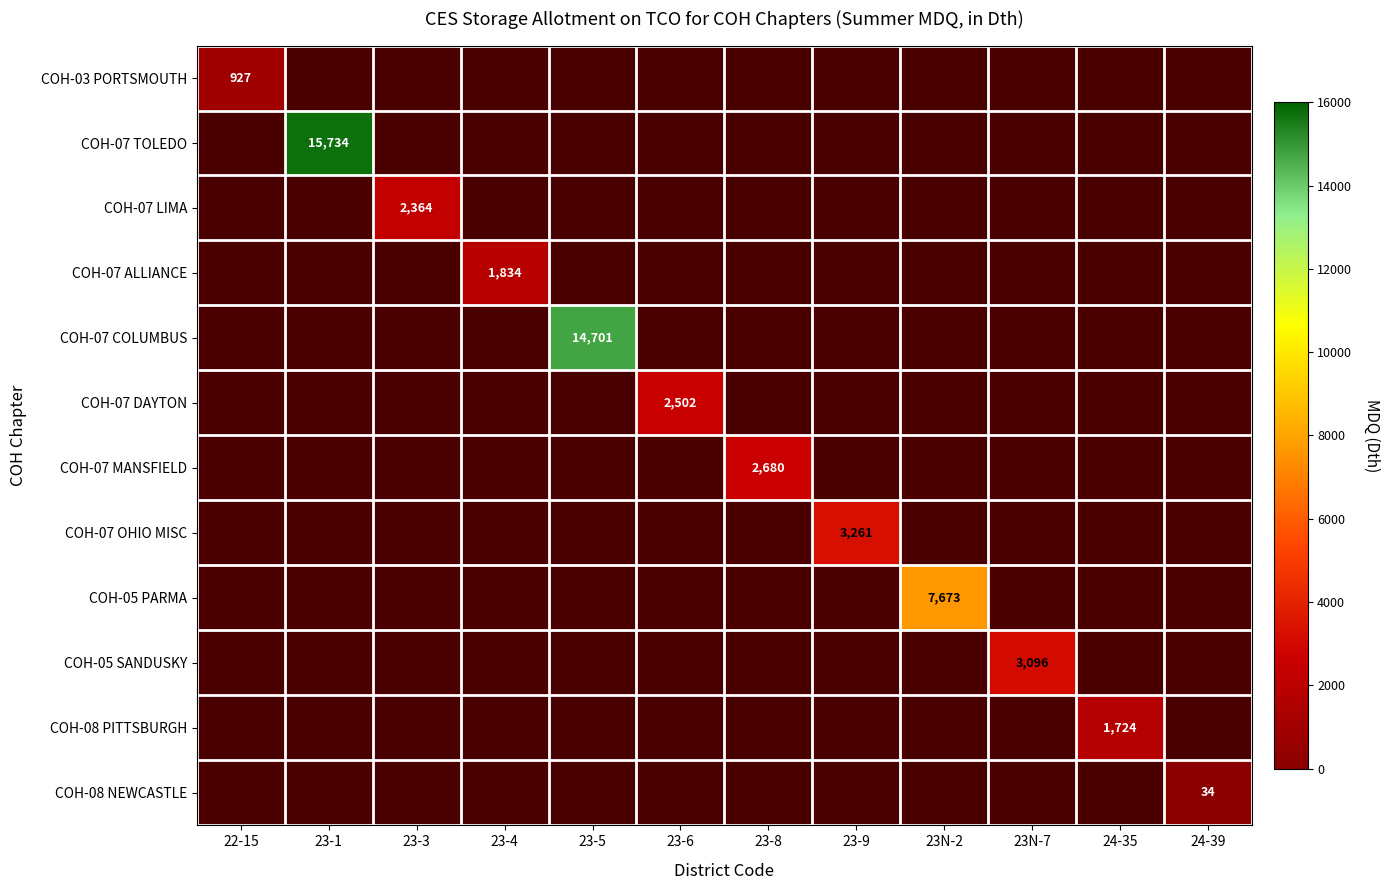

Count the number of data series in this chart.

12